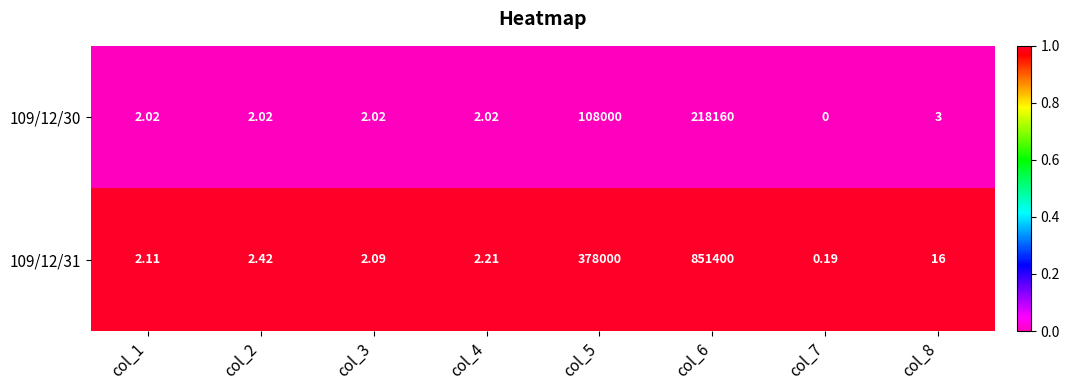

Count the number of data series in this chart.

2